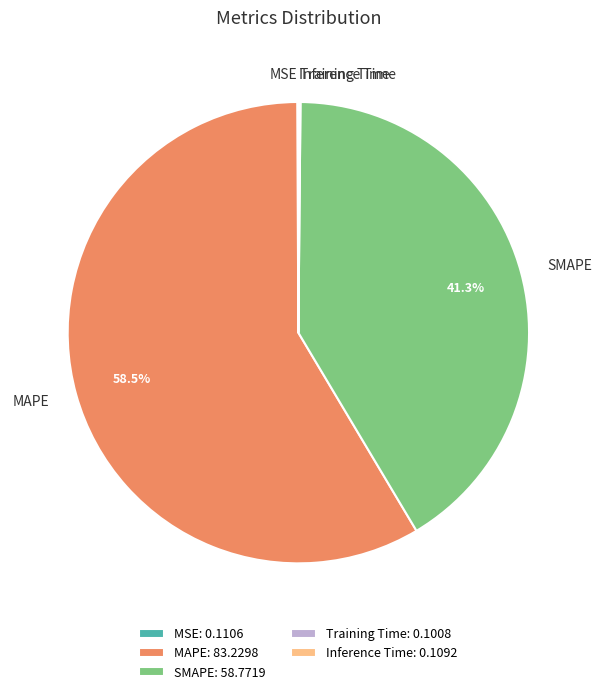

Is there any slice that represents more than half of the pie?

Yes